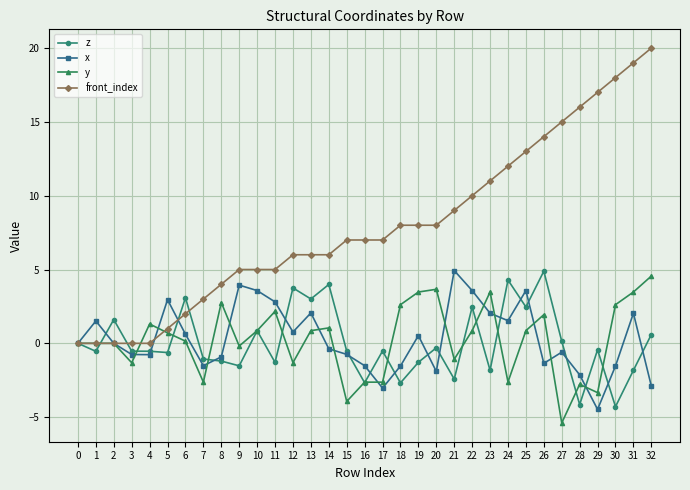

Does the chart have visible grid lines?

Yes